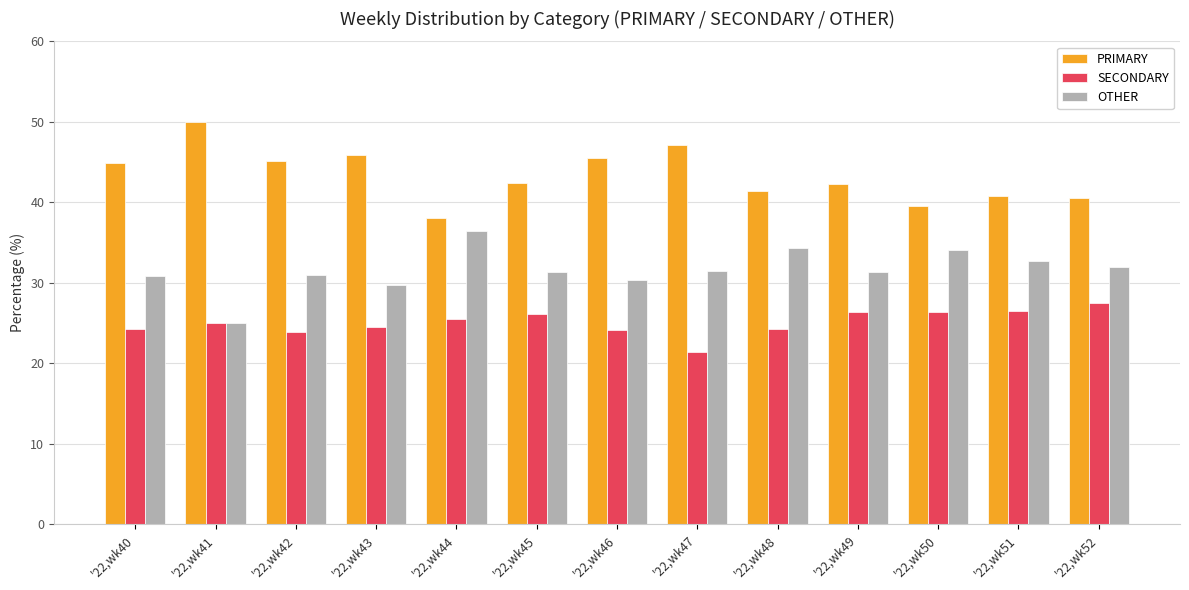

What is the difference between the SECONDARY values at '22,wk52 and '22,wk41?

2.5